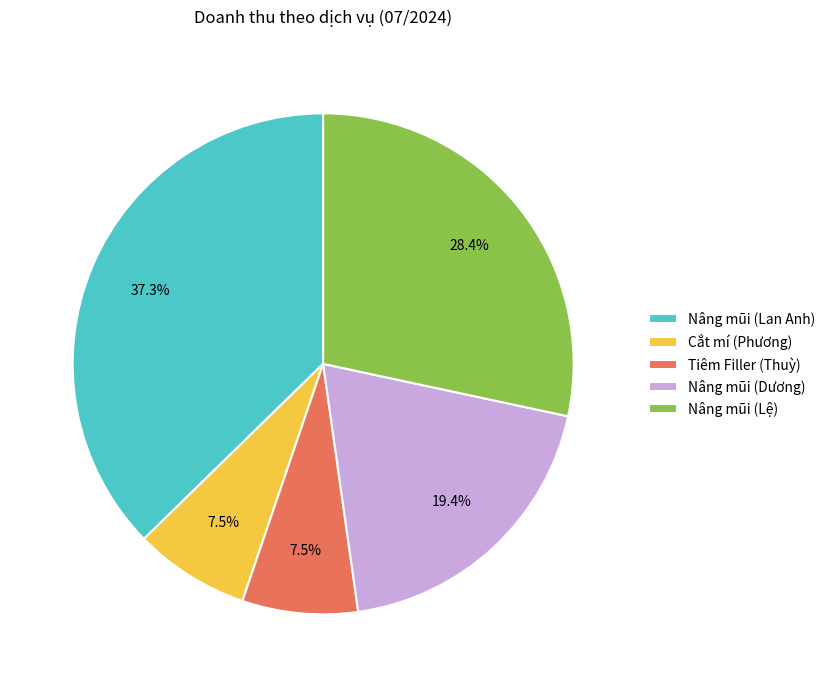

True or false: Nâng mũi (Lệ) accounts for 43% of the total.

False